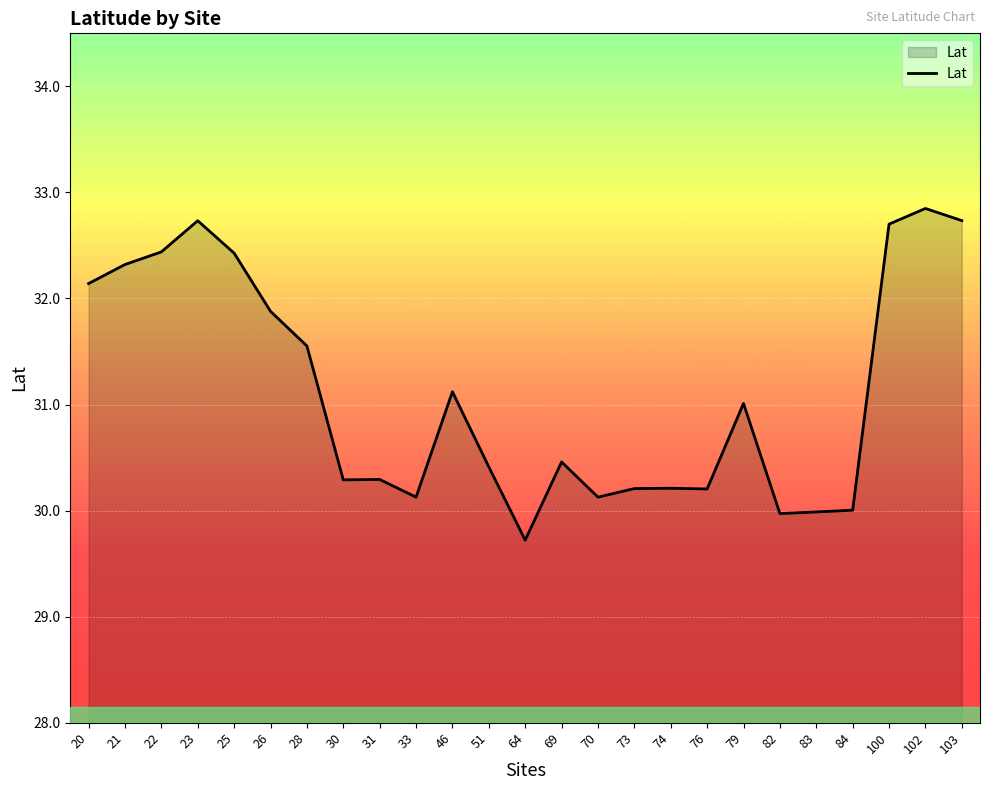

What is the difference between the maximum and minimum values?

3.1